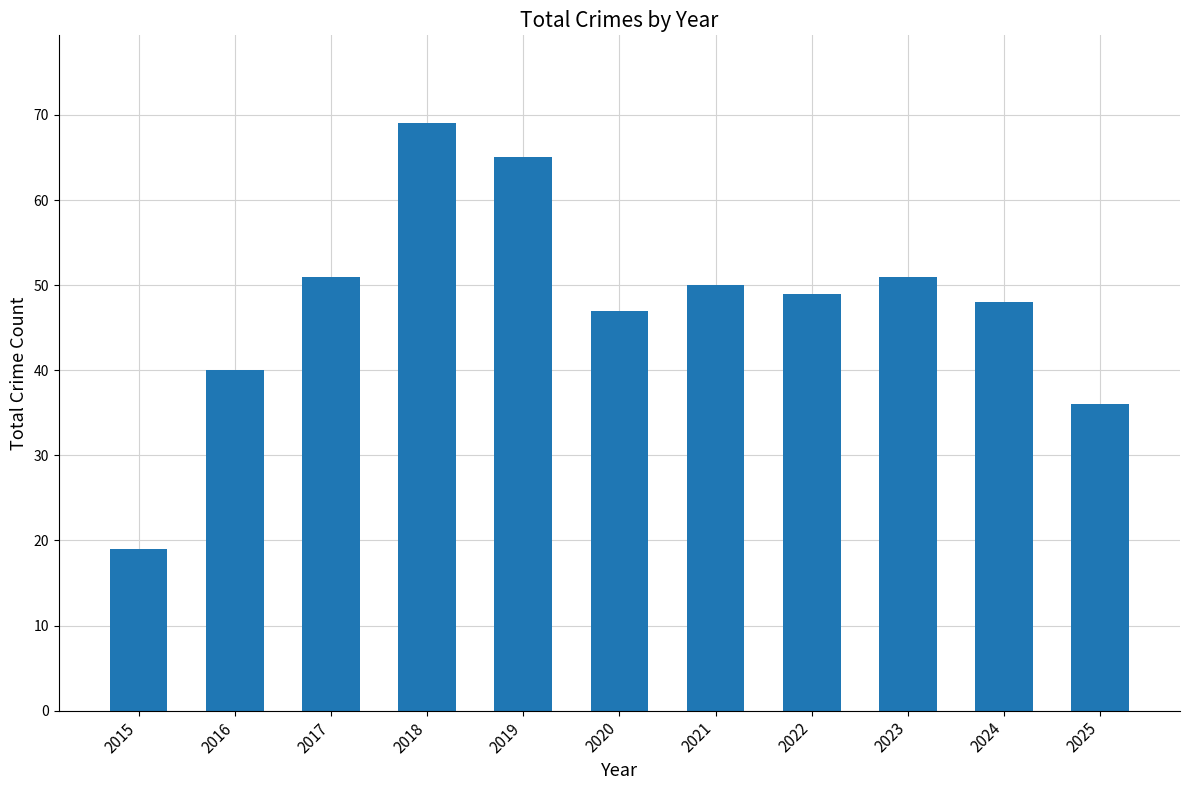

What is the value of the 7th bar from the left?

50